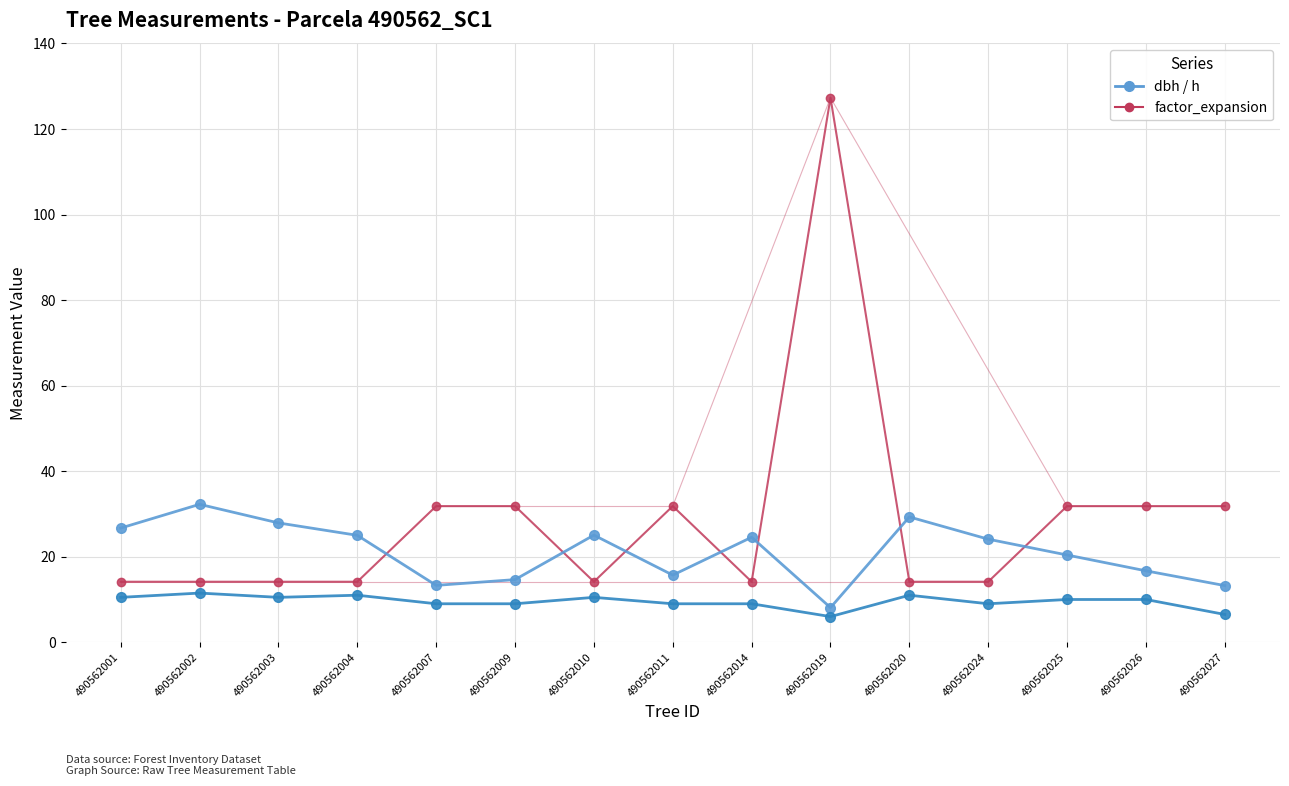

What is the spread (max minus min) of values at 490562020?

18.3